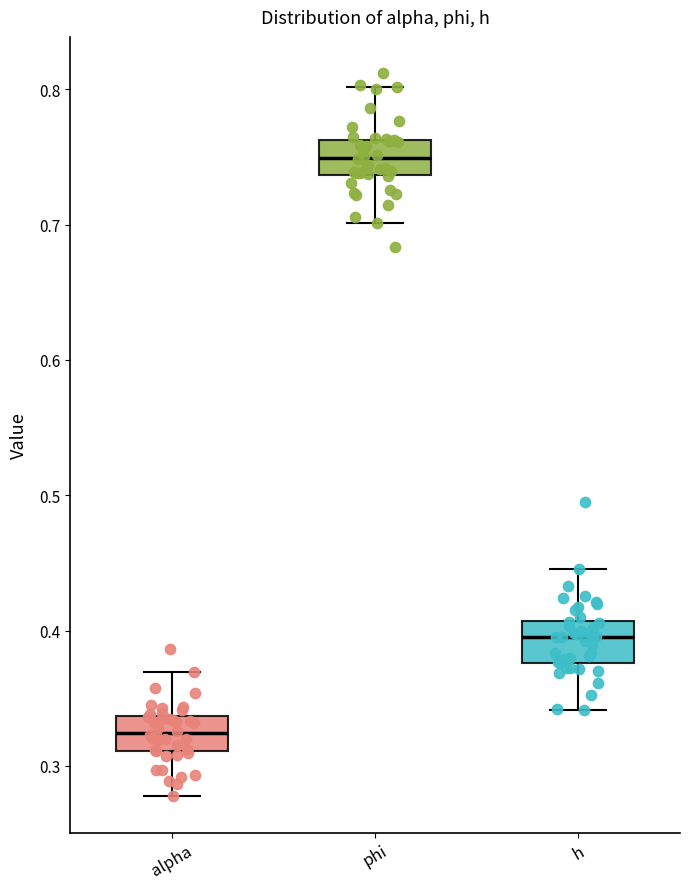

Where is the lower edge of the box for phi on the y-axis? The values are not printed on the chart, so give them approximately, as read against the axis.

0.74